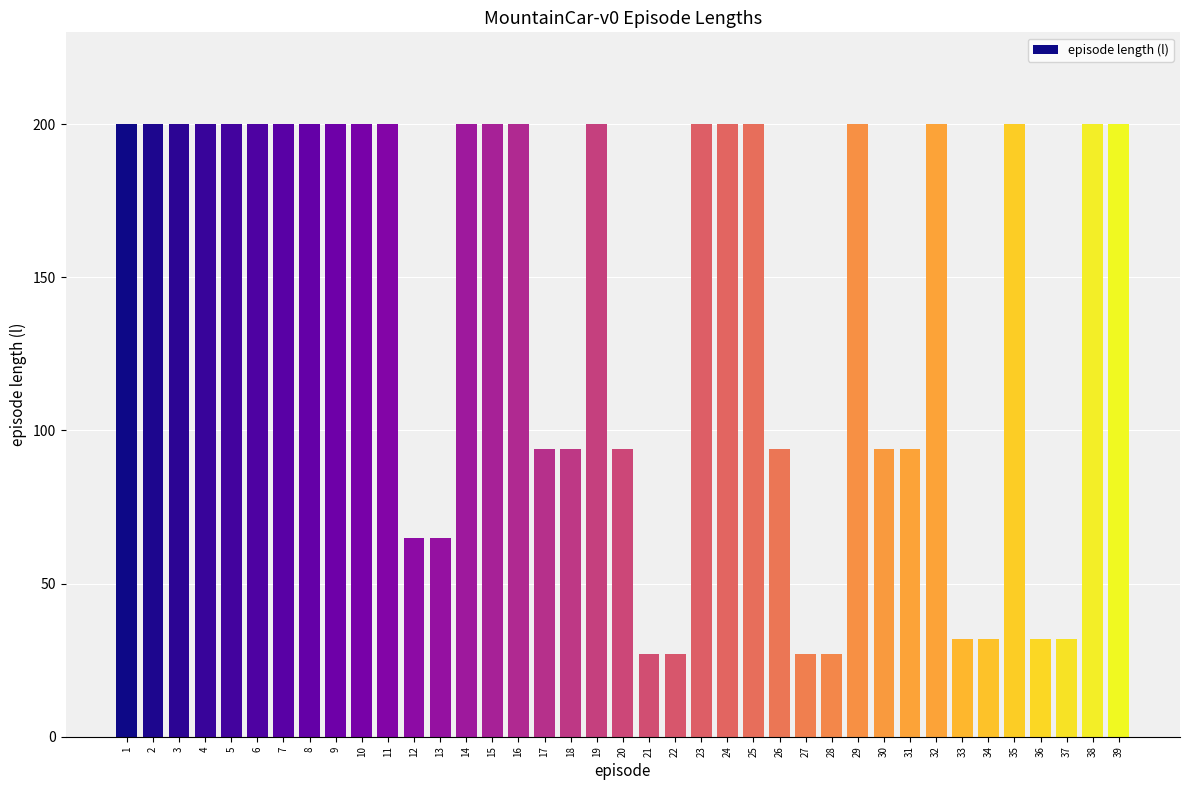

The chart shows a value of 12 at 33. True or false?

False